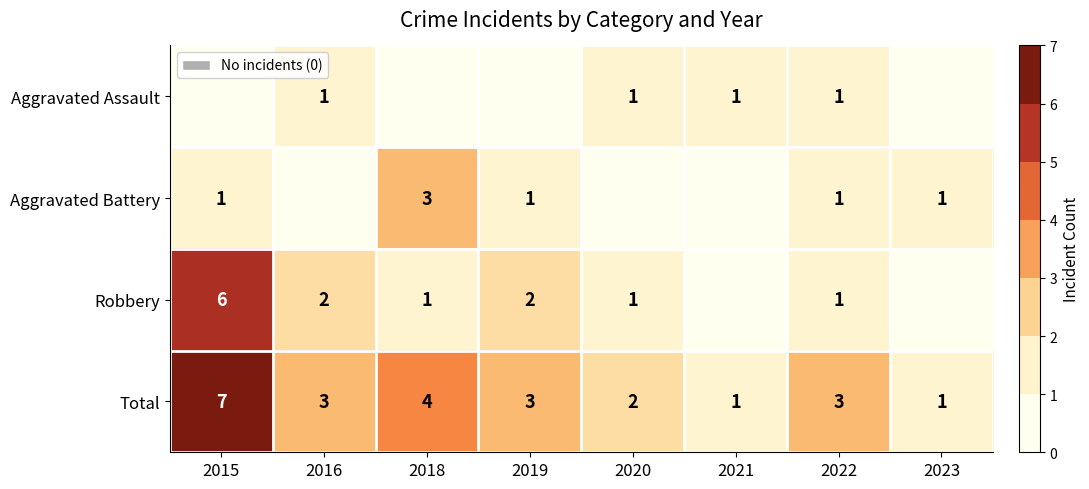

Is the value of Total at 2016 greater than the value of Aggravated Assault at 2022?

Yes